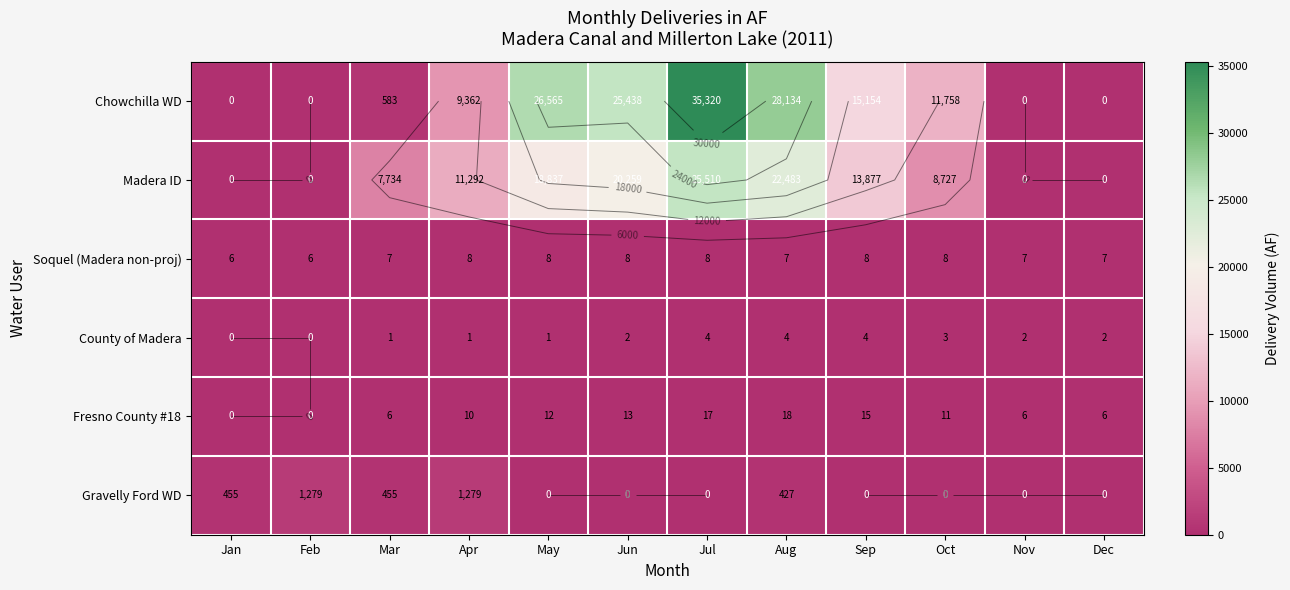

What is the difference between the Fresno County #18 values at Jul and Dec?

11